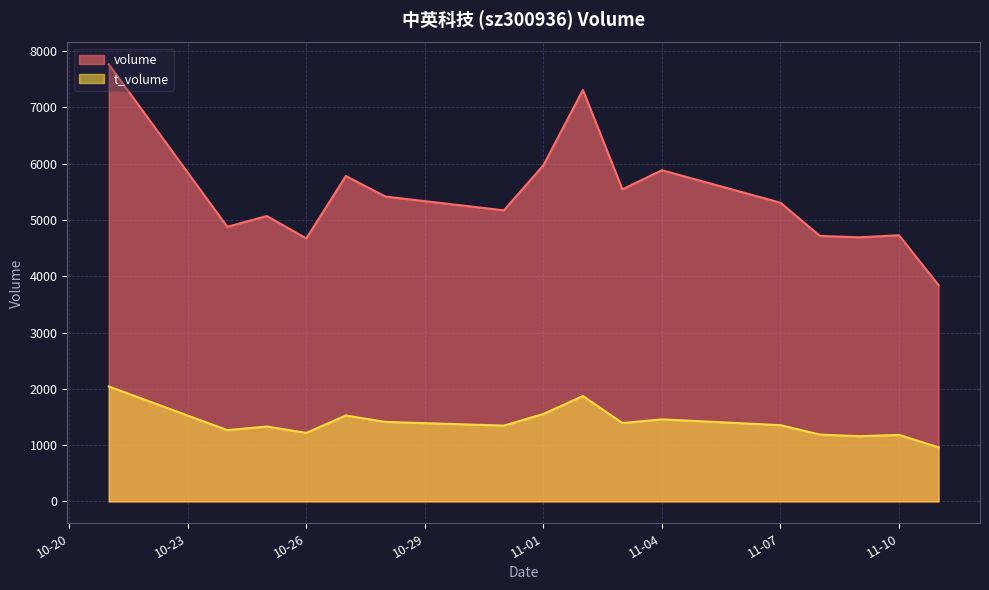

What is the sum of all volume values?

86763